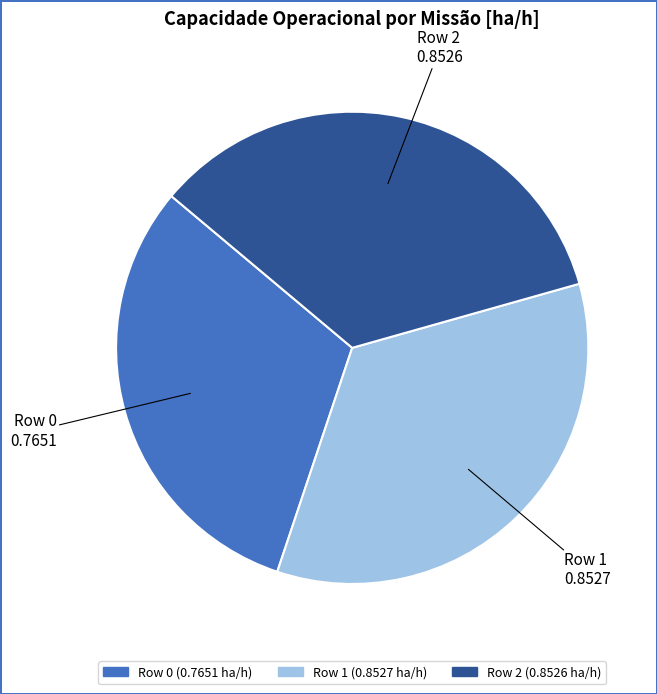

Which has a higher value, Row 2 or Row 0?

Row 2